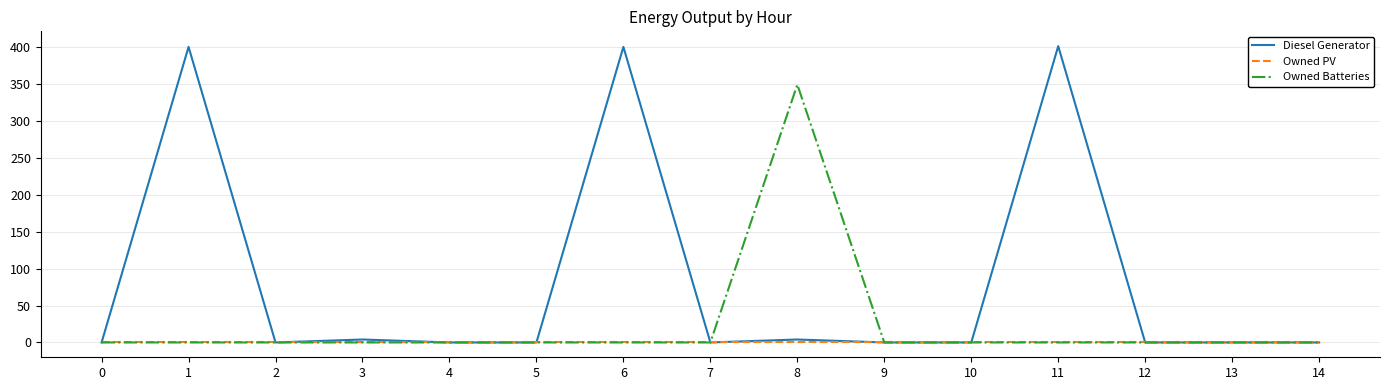

What is the greatest value displayed?

401